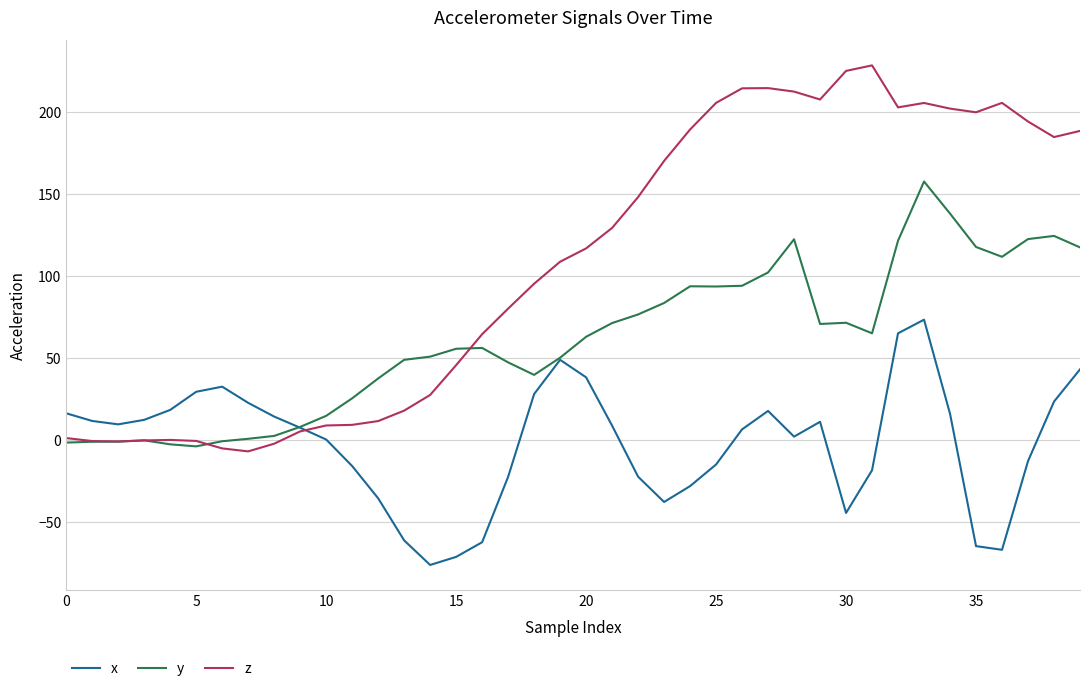

Does the chart have visible grid lines?

Yes